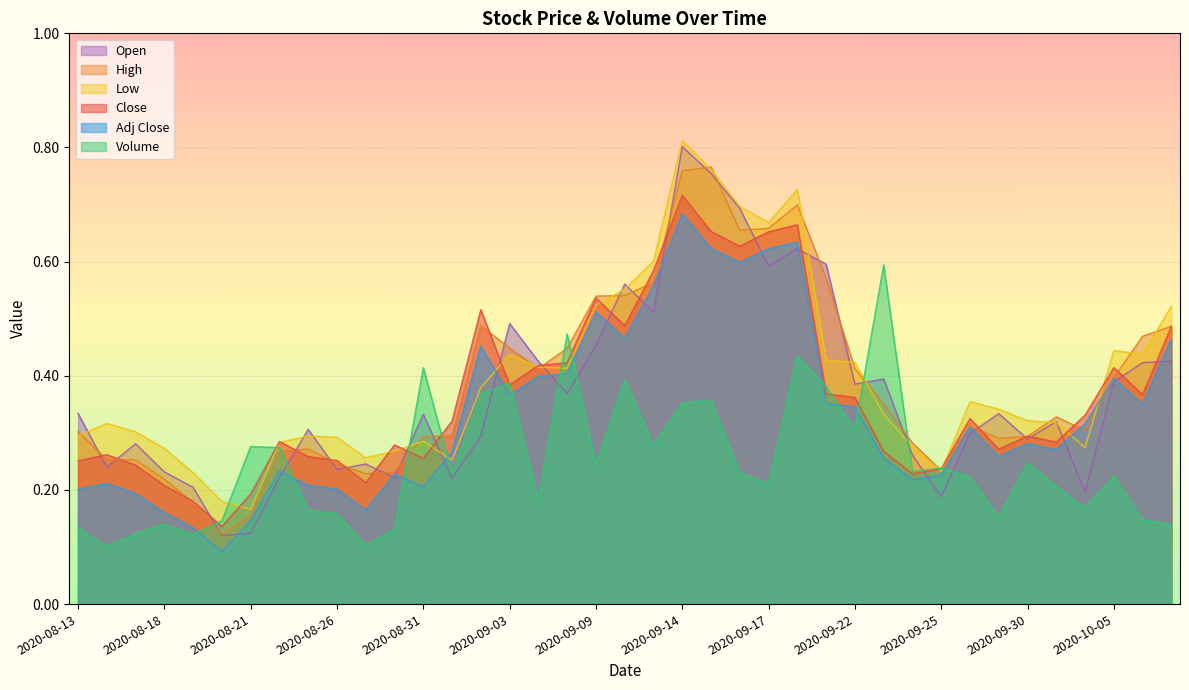

Rank the series by their maximum value, from lowest to highest.

Volume, Adj Close, Close, High, Open, Low